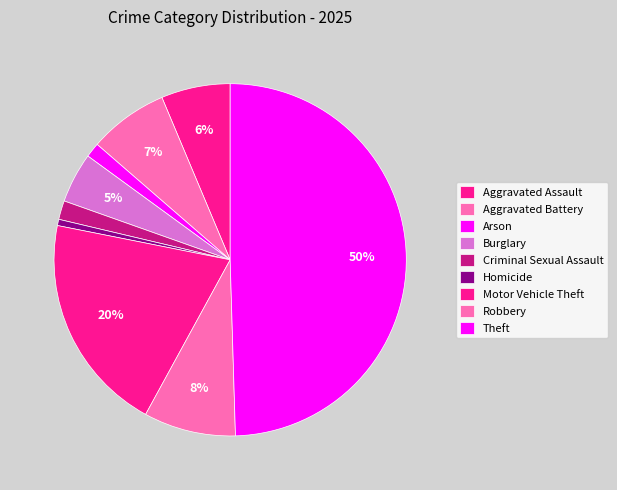

Is Theft the majority of the pie?

No